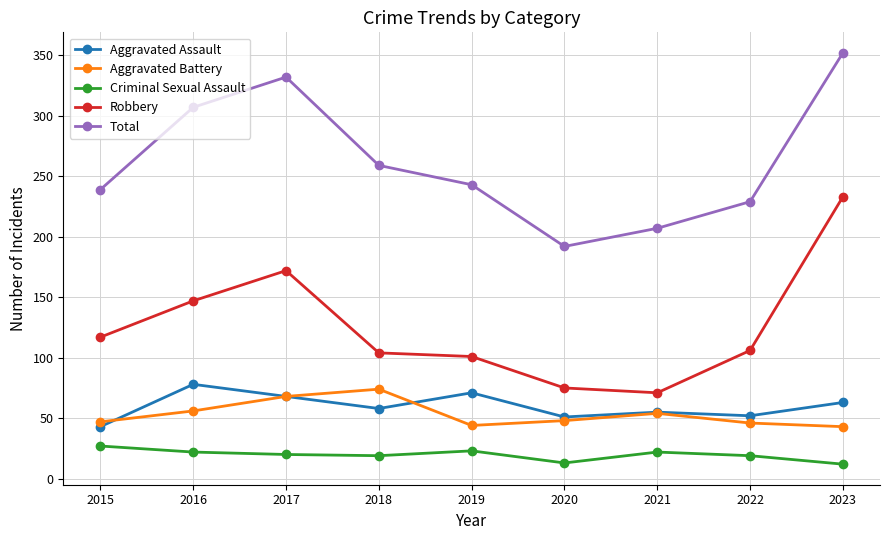

Where is Total nearest to the value 272?

2018